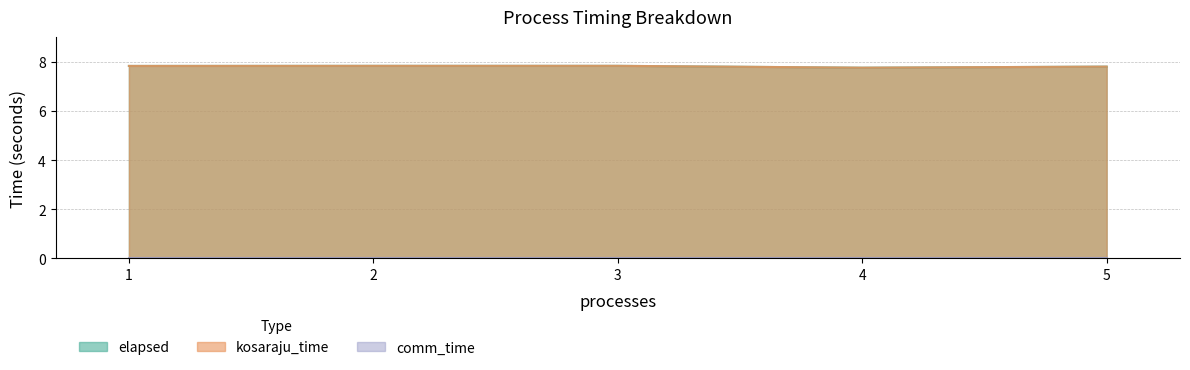

Does the chart display data point markers on the line(s)?

No